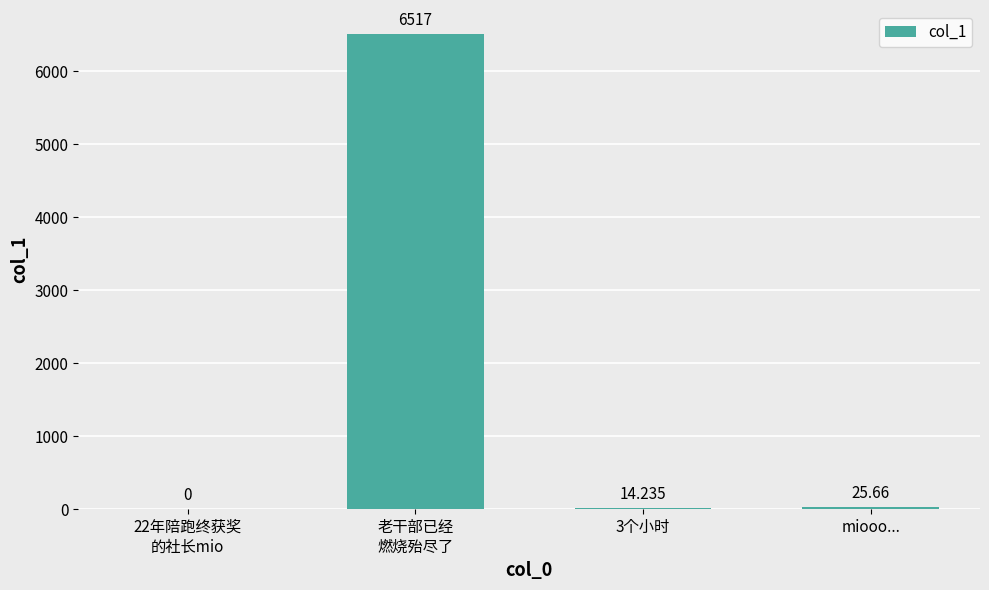

What is the sum of all values?

6556.9